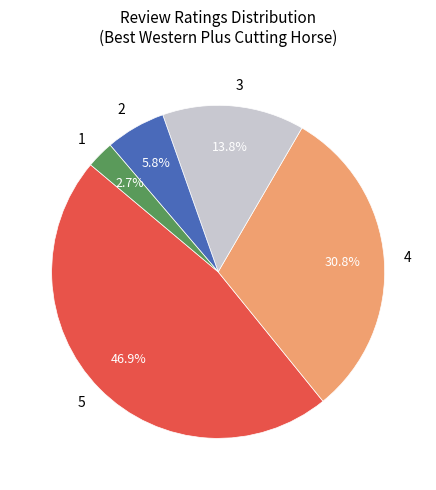

Which category has the smallest portion of the pie?

1